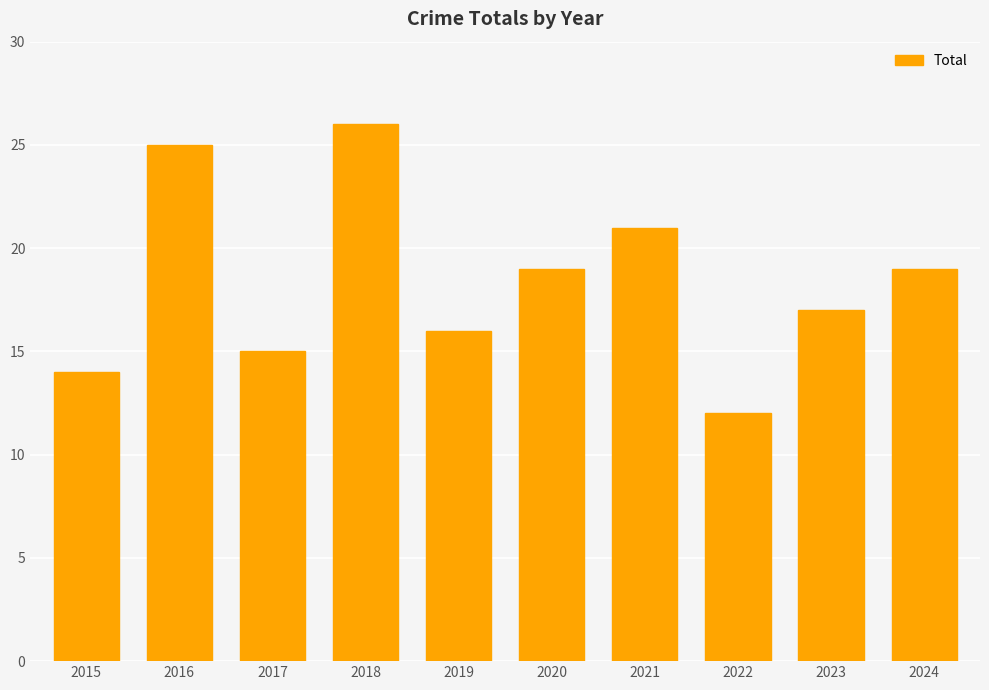

Approximately how many times larger is the value at 2015 compared to 2022?

1.2